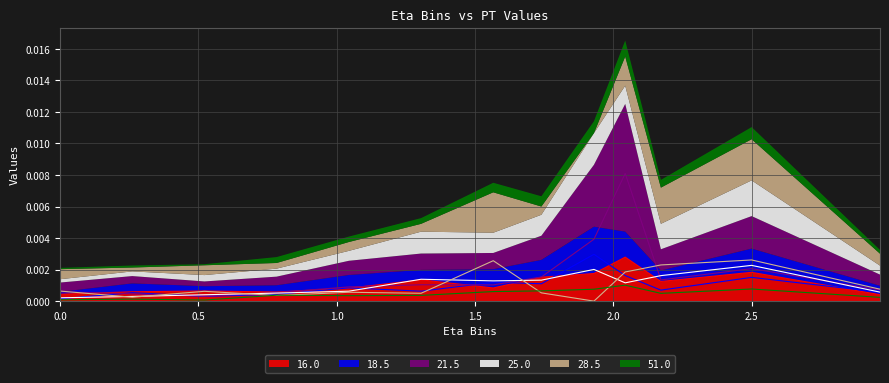

What is the label of the 3rd point from the right?

2.172